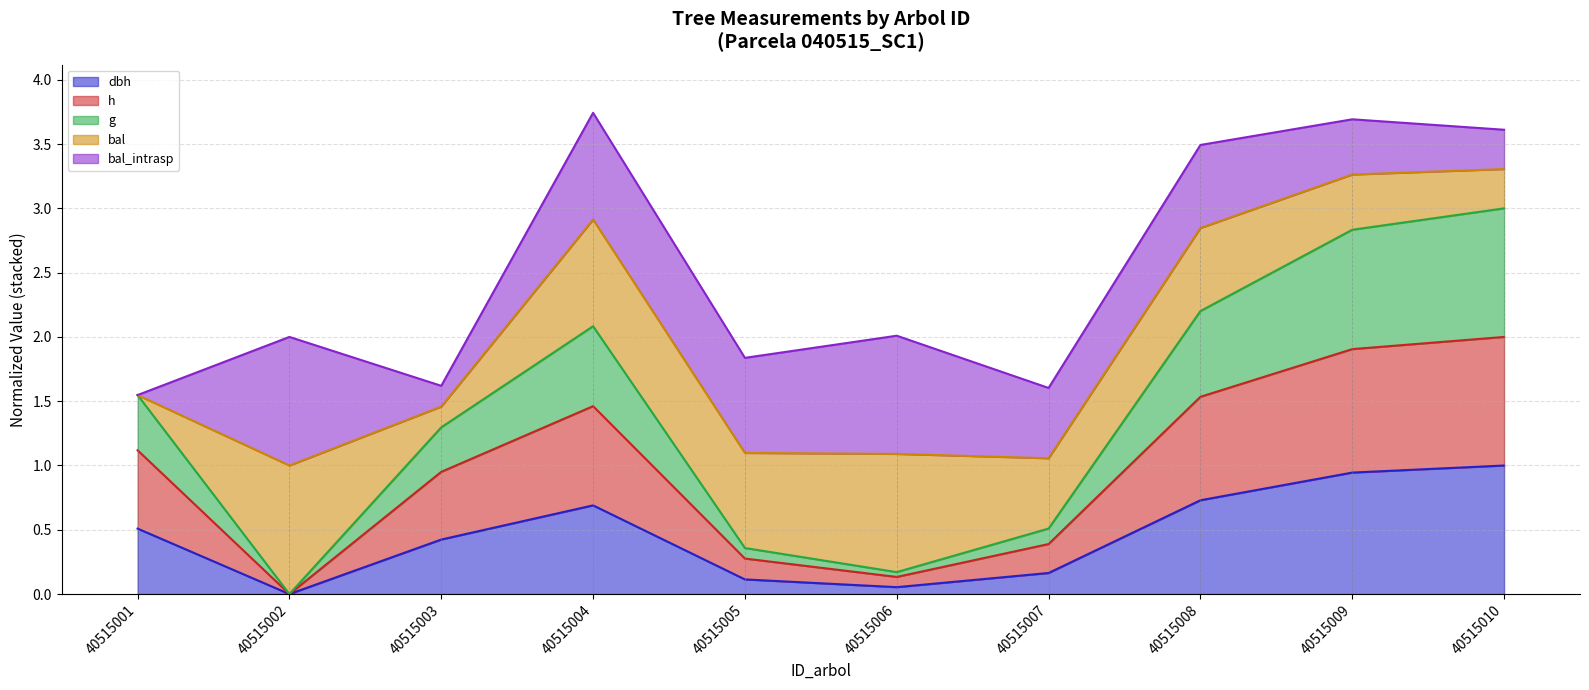

Where is the first local maximum for g?

40515004